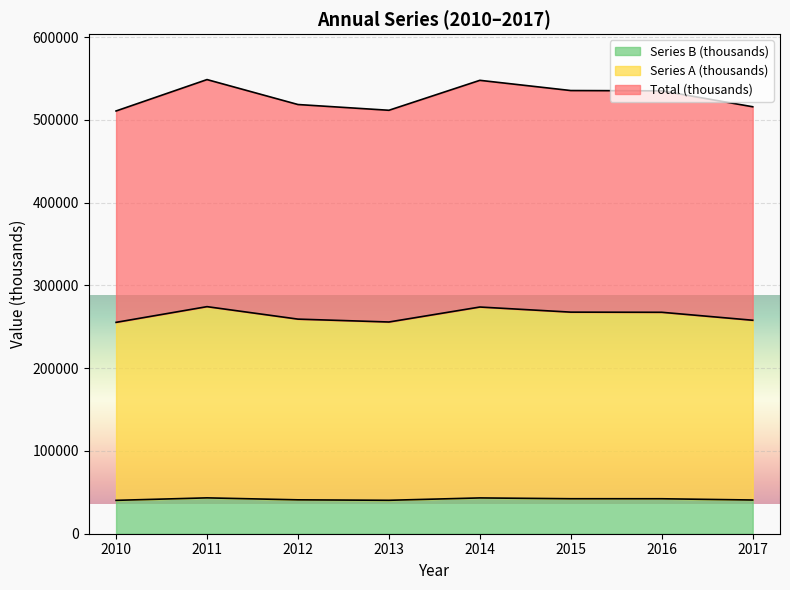

At which category is the sum across all series the highest?

2011